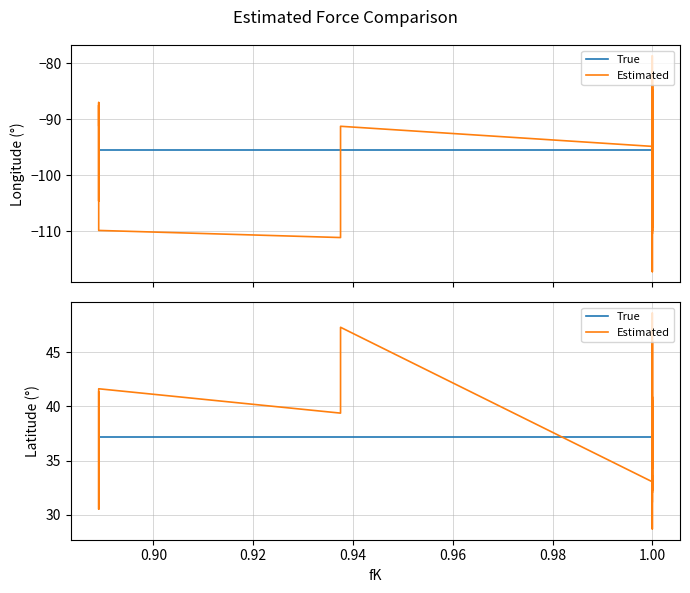

How many values in the Estimated series exceed 38?

20